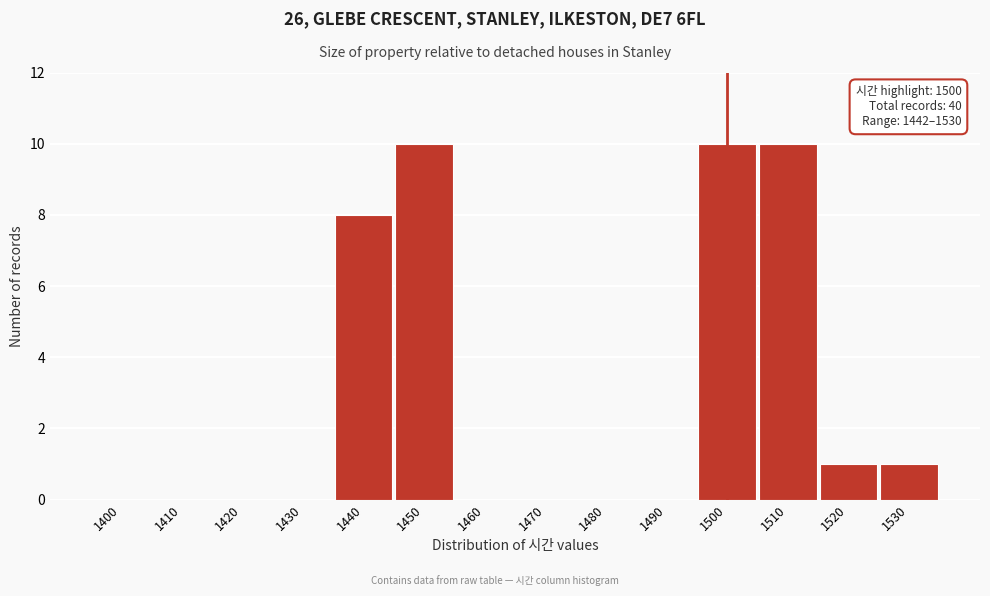

Reading right to left, extract all data points from this chart.

1530=1	1520=1	1510=10	1500=10	1490=0	1480=0	1470=0	1460=0	1450=10	1440=8	1430=0	1420=0	1410=0	1400=0